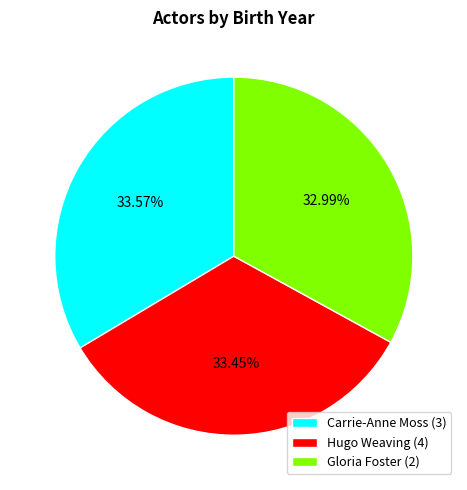

To the nearest percent, what is the difference between the largest and smallest slice percentages?

1%